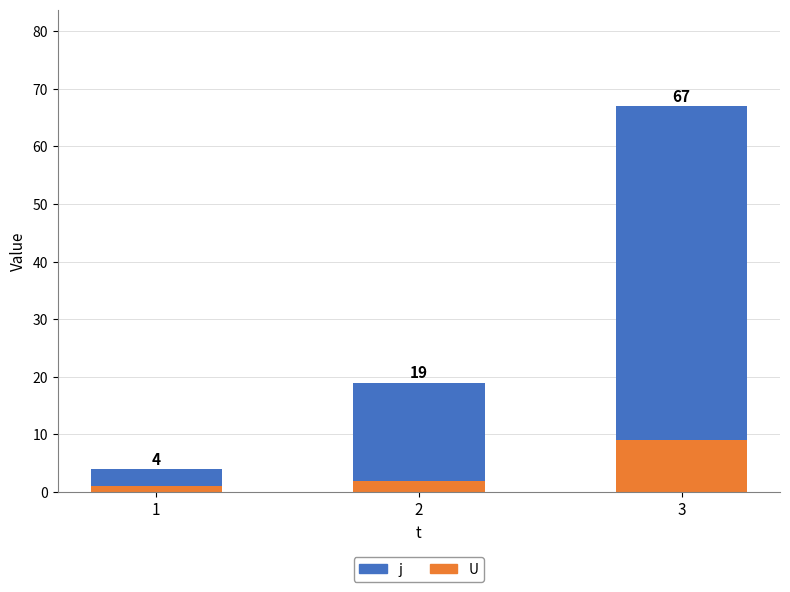

What are all the series names shown in the legend?

j, U